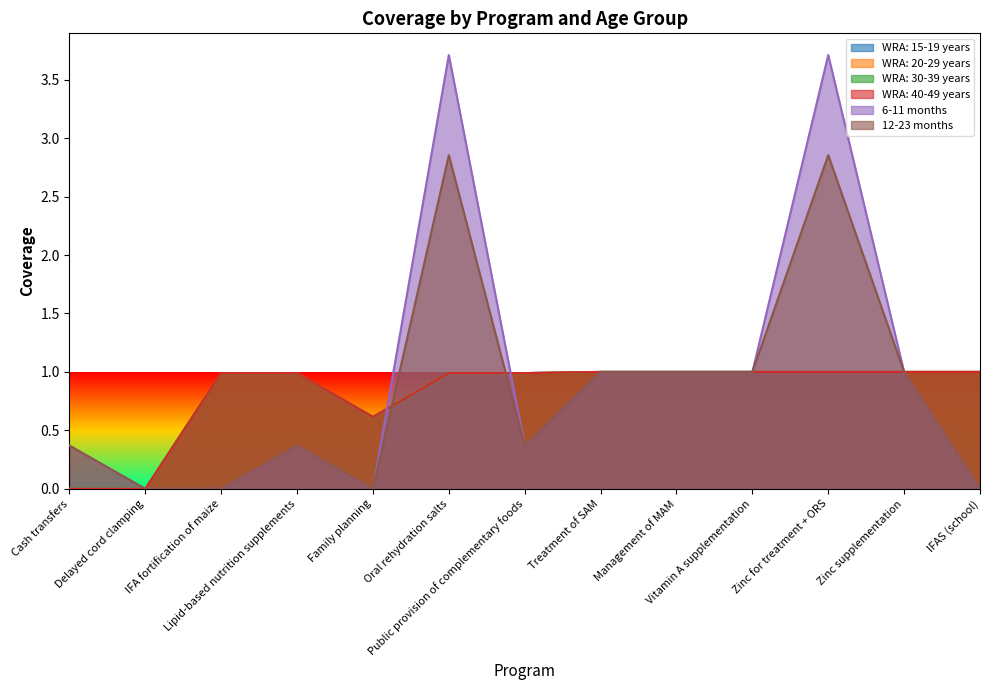

How many interior local valleys does the WRA: 15-19 years series have?

1